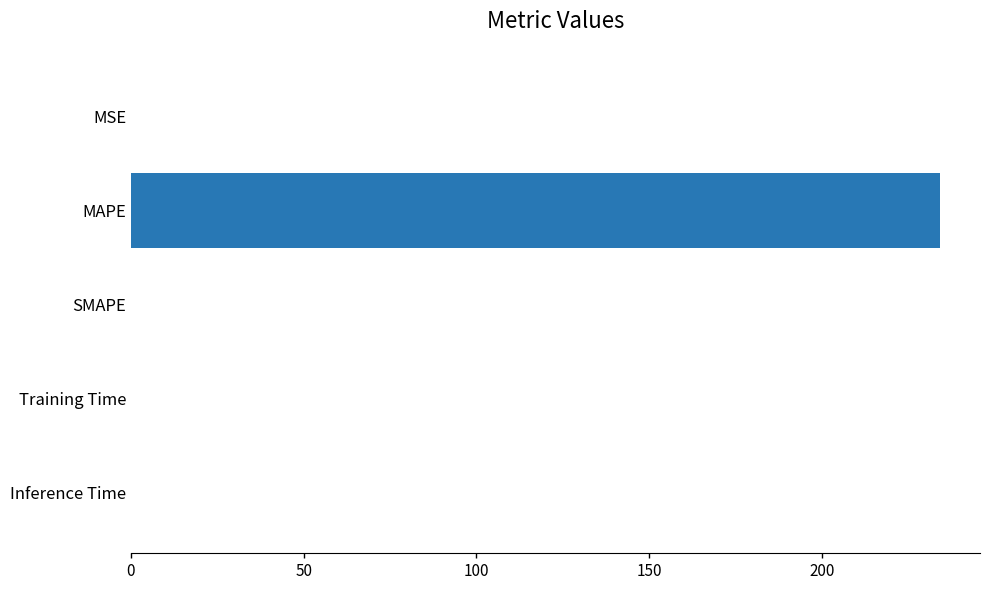

What is the sum of all values?

234.1